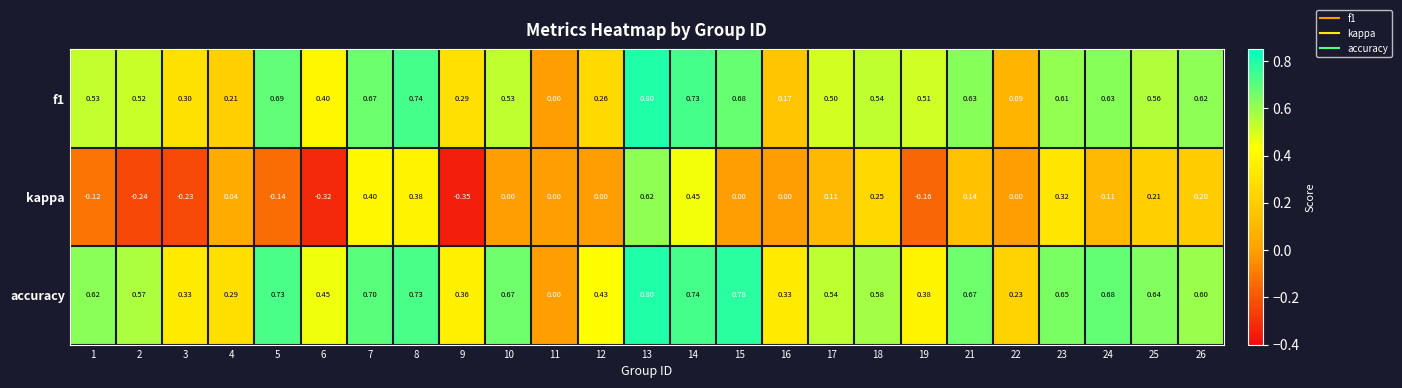

Is the value of accuracy at 14 greater than the value of f1 at 23?

Yes